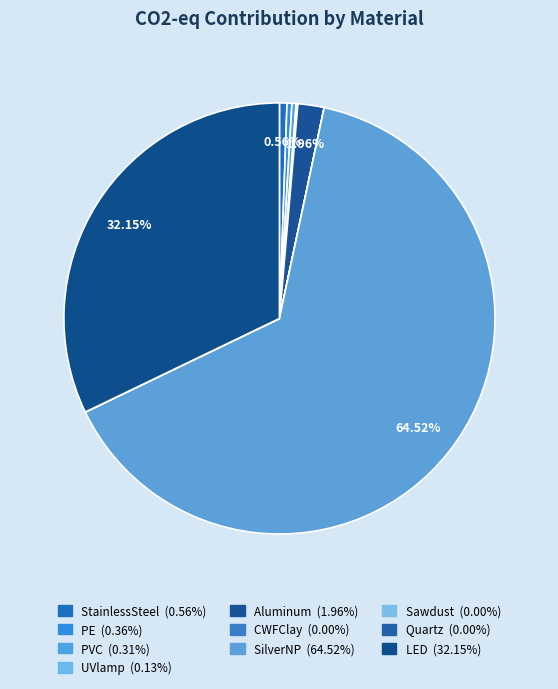

True or false: PVC accounts for 0% of the total.

True